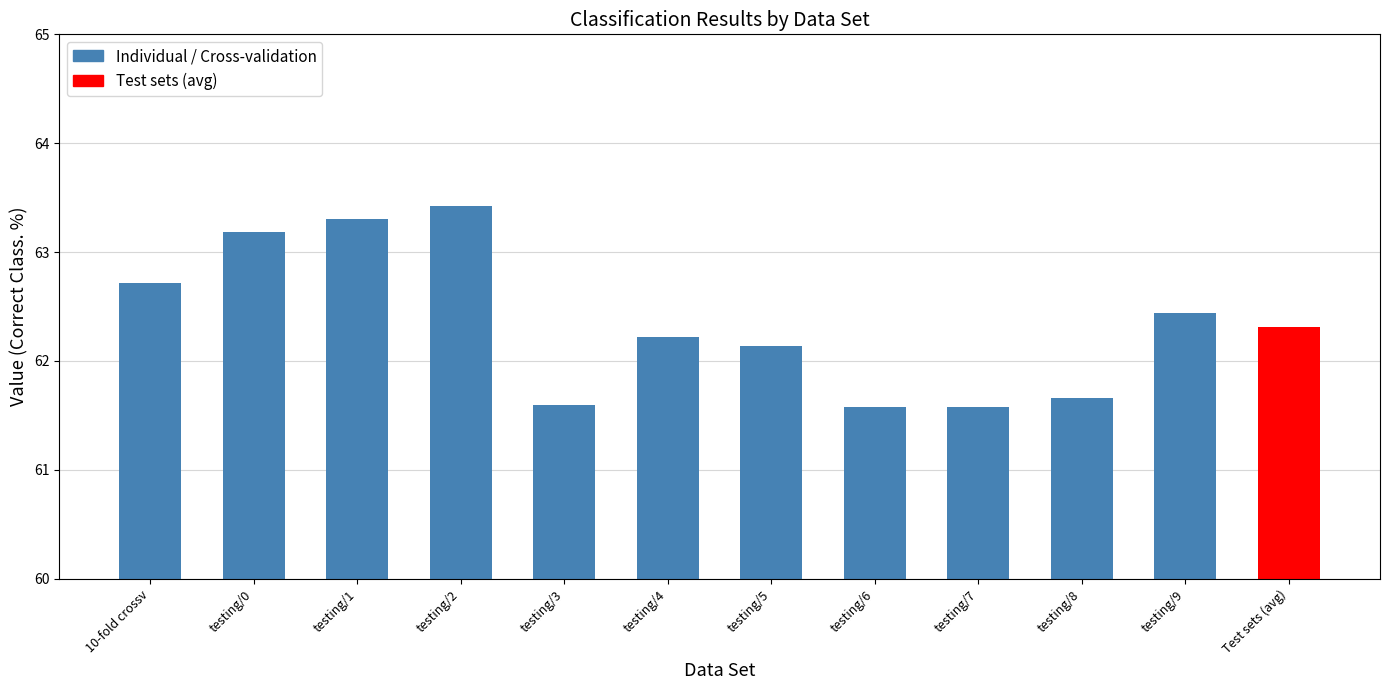

The value at testing/2 is 20.8. True or false?

False